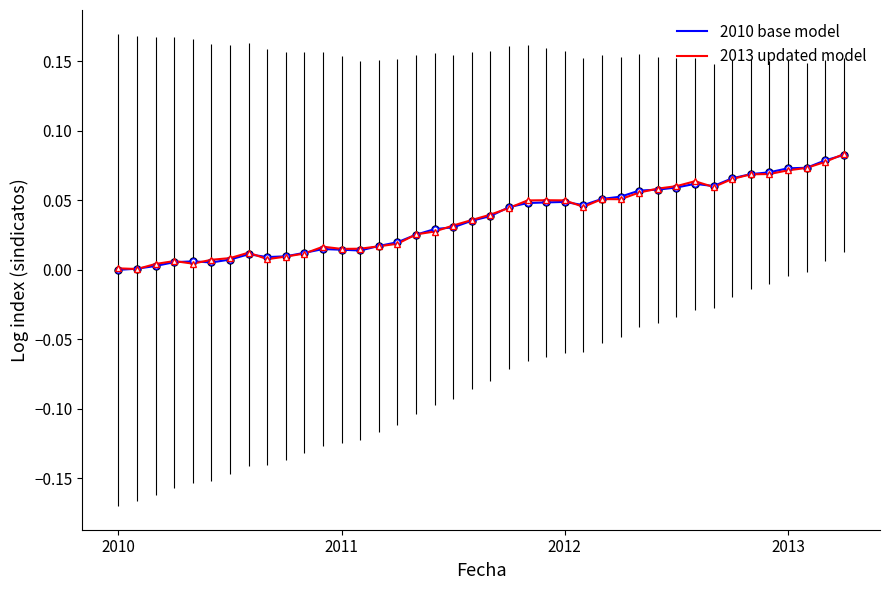

Which series ends up on top after the final intersection of 2010 base model and 2013 updated model?

2013 updated model